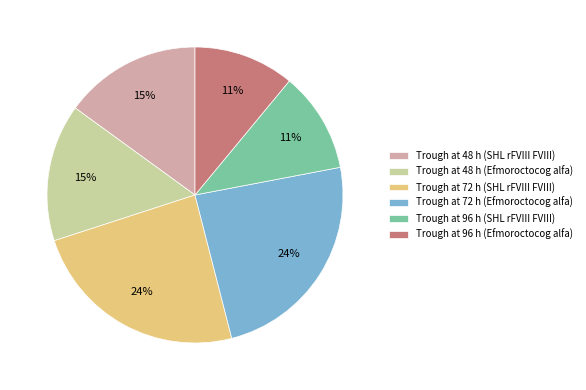

To the nearest percent, what is the difference between the largest and smallest slice percentages?

13%